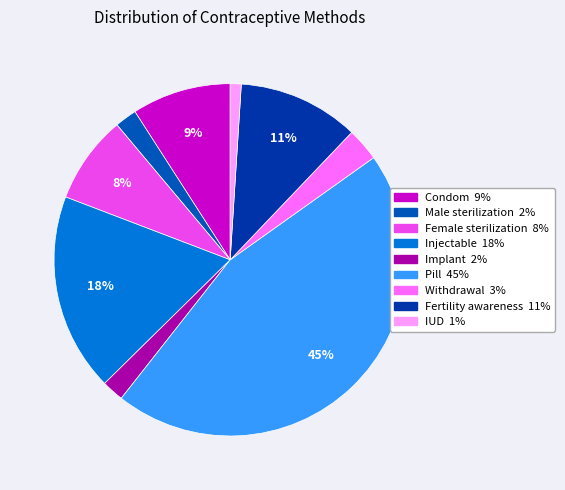

Does IUD represent more than half of the total?

No